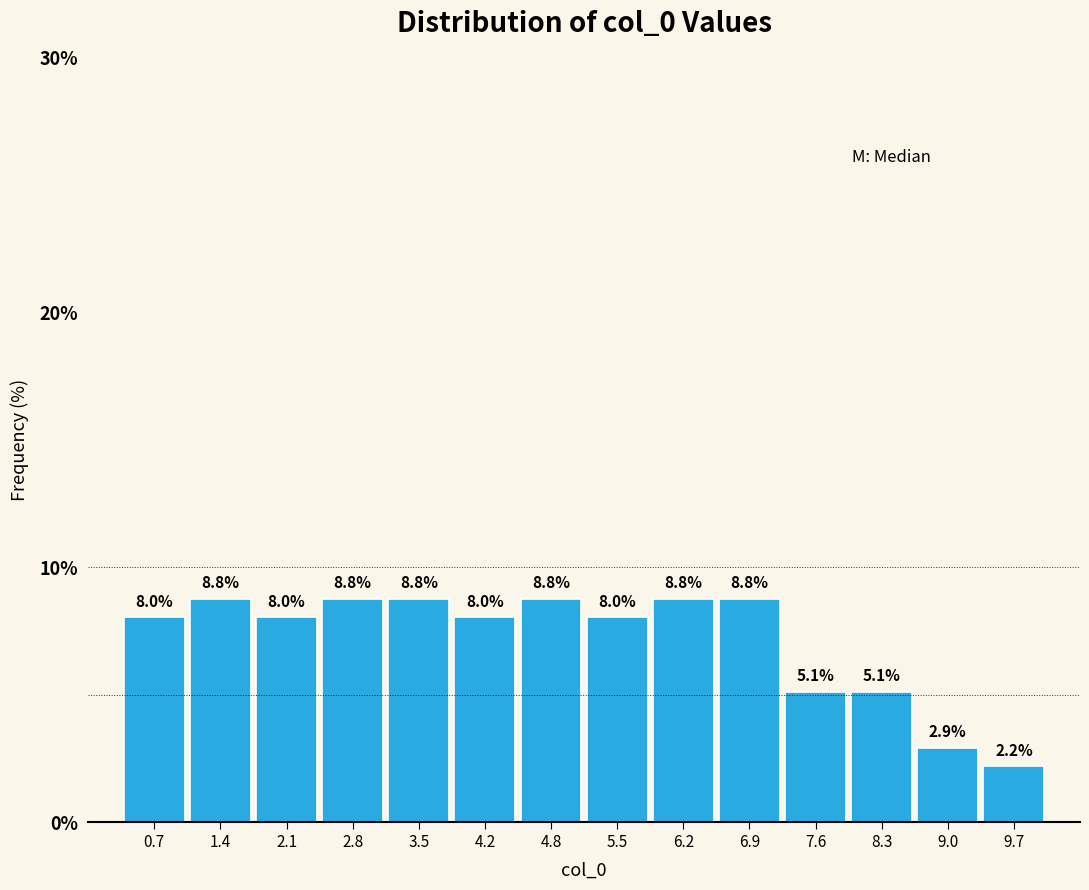

Reading left to right, transcribe this chart: for each bar, give the range it covers on the x-axis and its height. The bar edges are not printed on the chart, so give them approximately, as read against the axis.

0.4 to 1.1: 8.0
1.1 to 1.7: 8.8
1.7 to 2.4: 8.0
2.4 to 3.1: 8.8
3.1 to 3.8: 8.8
3.8 to 4.5: 8.0
4.5 to 5.2: 8.8
5.2 to 5.9: 8.0
5.9 to 6.6: 8.8
6.6 to 7.2: 8.8
7.2 to 7.9: 5.1
7.9 to 8.6: 5.1
8.6 to 9.3: 2.9
9.3 to 10.0: 2.2